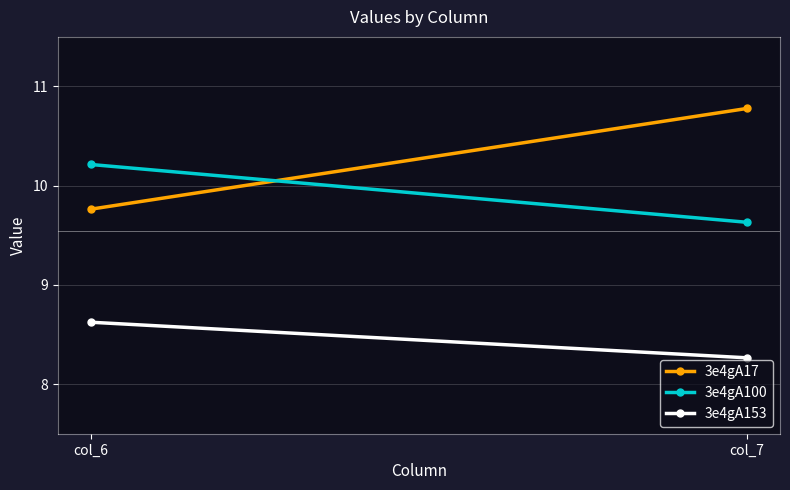

List the series in order of their peak value, highest first.

3e4gA17, 3e4gA100, 3e4gA153